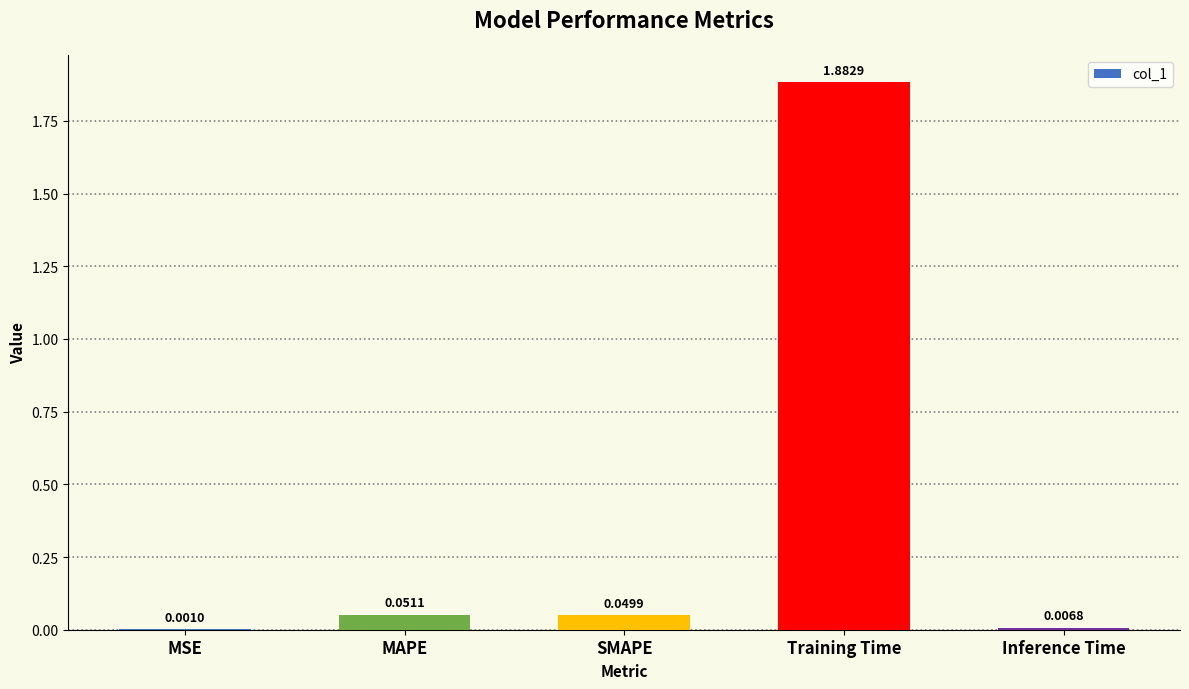

Count the number of data series in this chart.

1